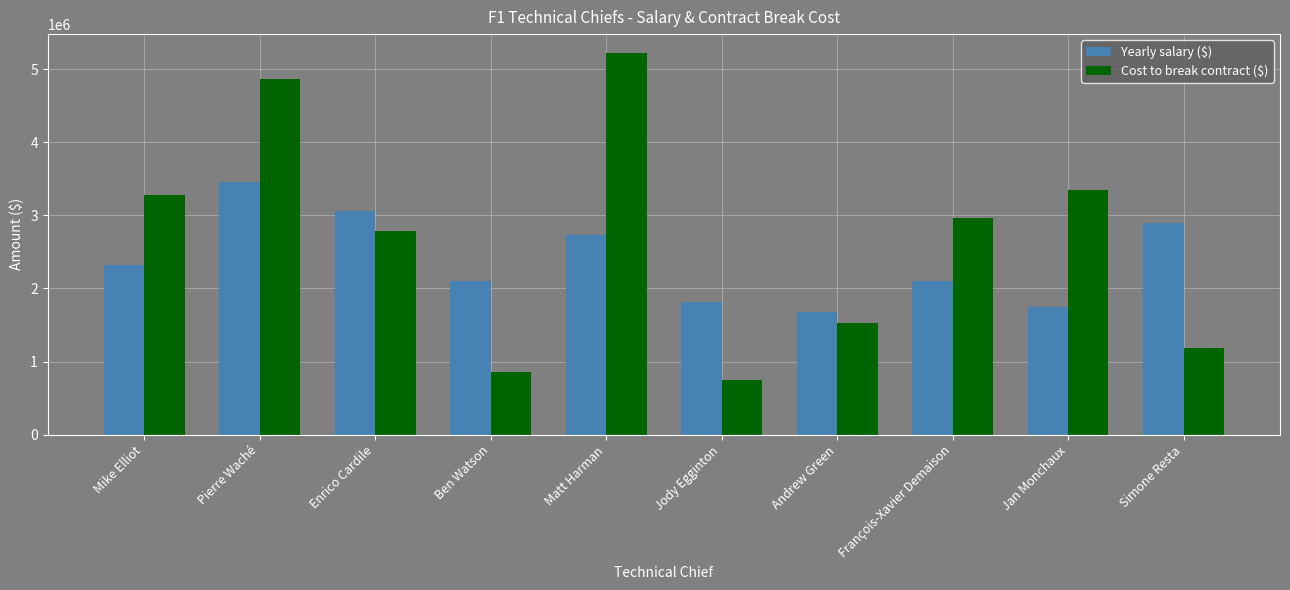

What is the sum of the Yearly salary ($) values at Andrew Green and Ben Watson?

3780000